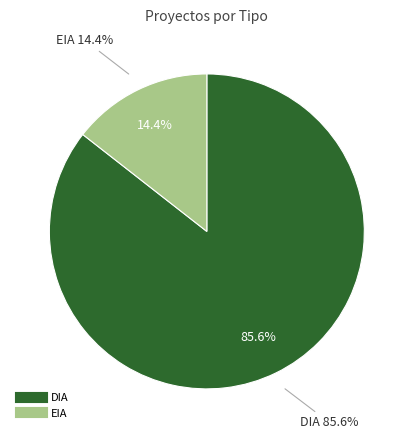

To the nearest percent, what portion does EIA represent?

14%